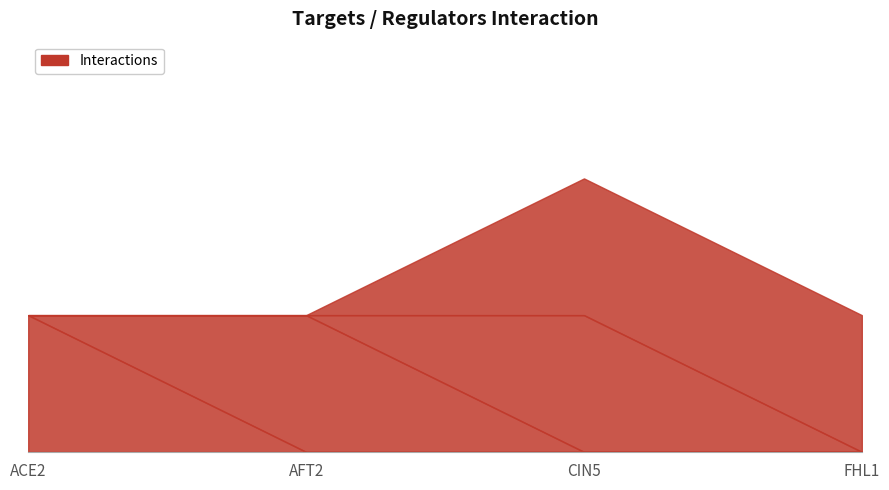

At which label is AFT2 closest to 0?

ACE2